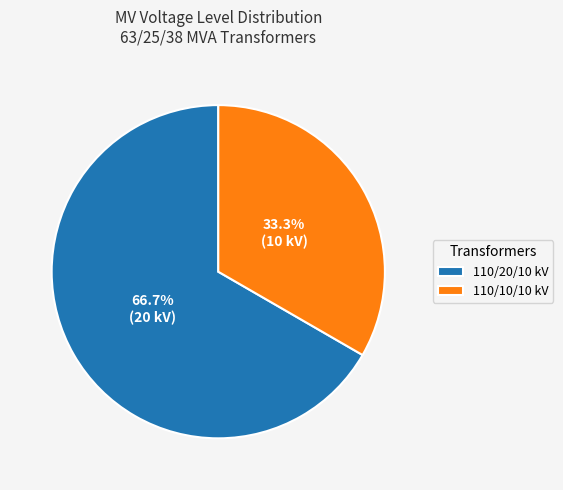

Count the number of slices in the pie.

2